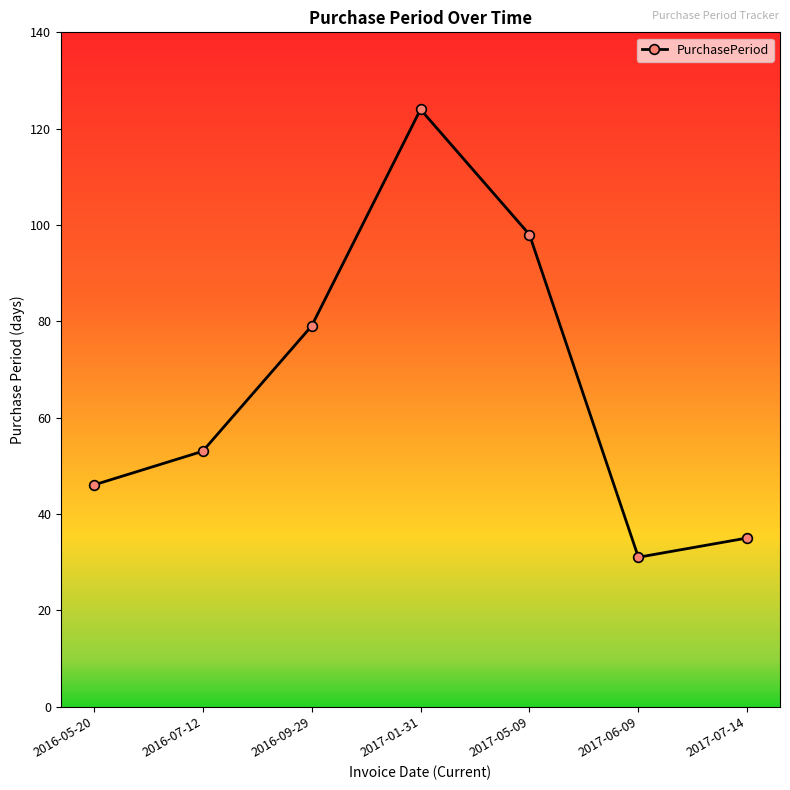

What is the sum of the values at 2016-09-29 and 2017-06-09?

110